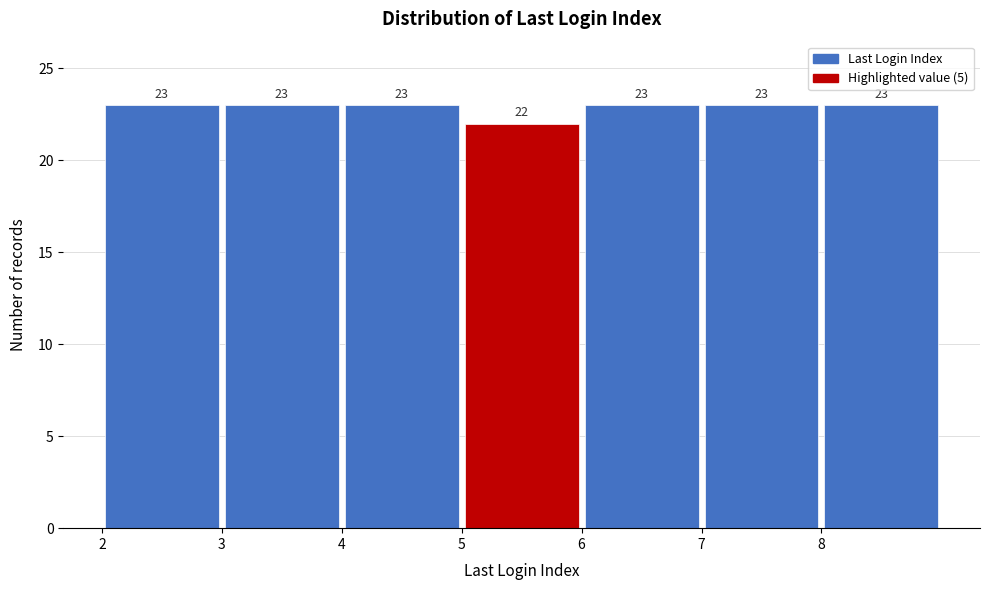

How tall is the bar that spans 2 to 3 on the x-axis?

23